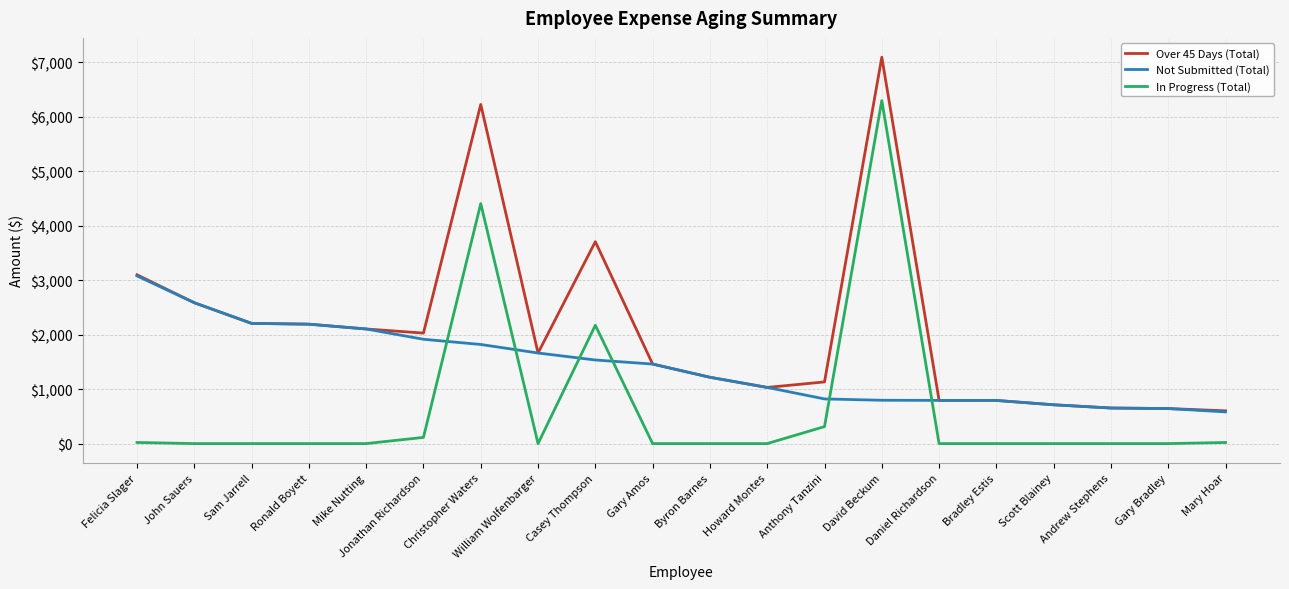

Read the Not Submitted (Total) value at Gary Amos.

1460.6